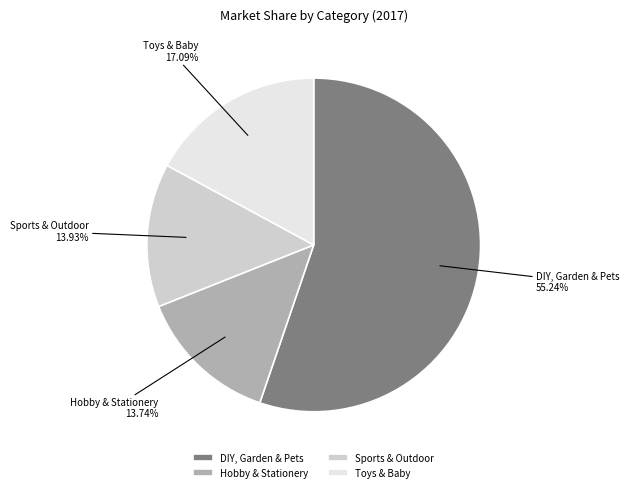

What is the ratio of the value at Toys & Baby to the value at DIY, Garden & Pets?

0.3